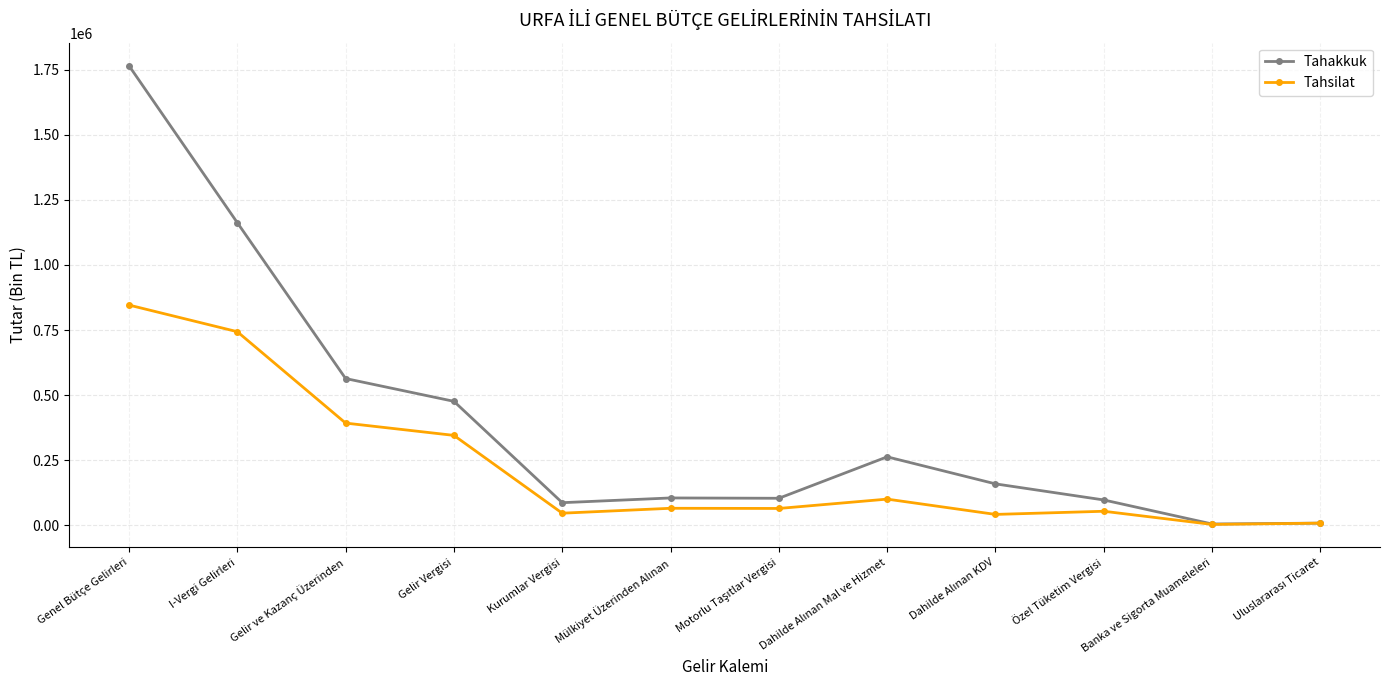

What is the total value across all series at Özel Tüketim Vergisi?

152620